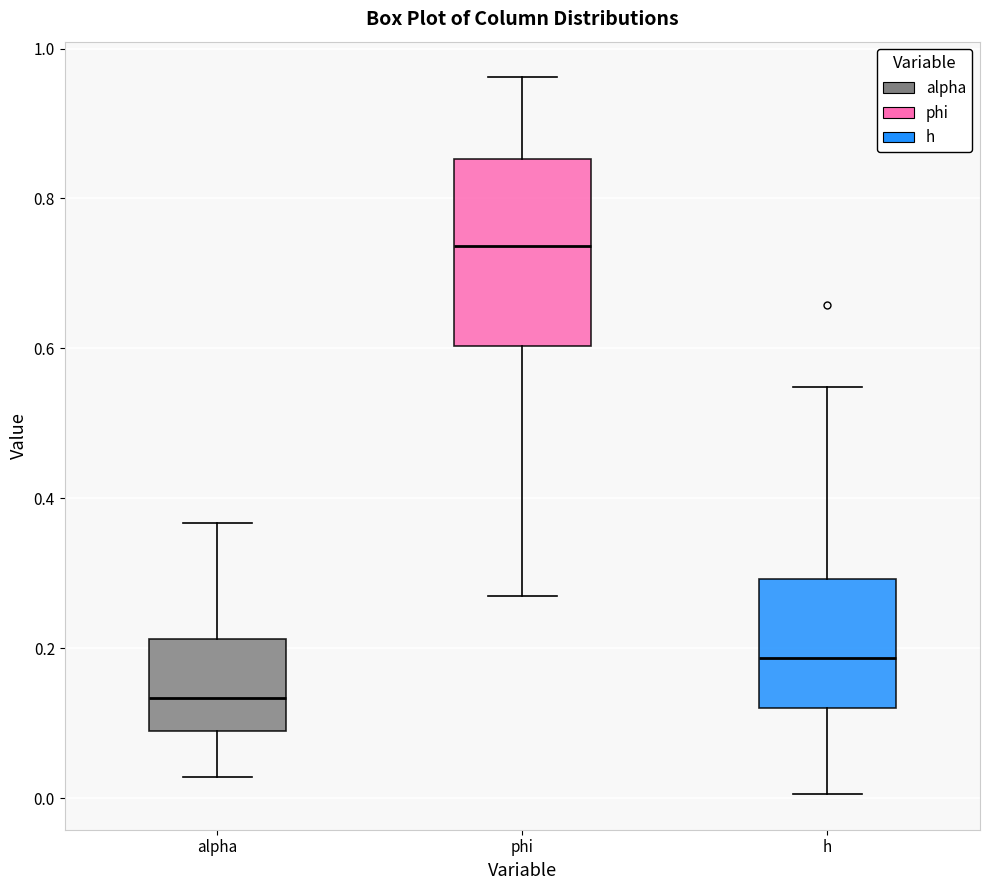

Reading left to right, read every box against the y-axis: the position of its median line, the range the box covers, and the ends of its whiskers. The values are not printed on the chart, so give them approximately, as read against the axis.

alpha: median 0.14, box 0.08 to 0.22, whiskers 0.02 to 0.36
phi: median 0.74, box 0.60 to 0.86, whiskers 0.26 to 0.96
h: median 0.18, box 0.12 to 0.30, whiskers 0.00 to 0.54